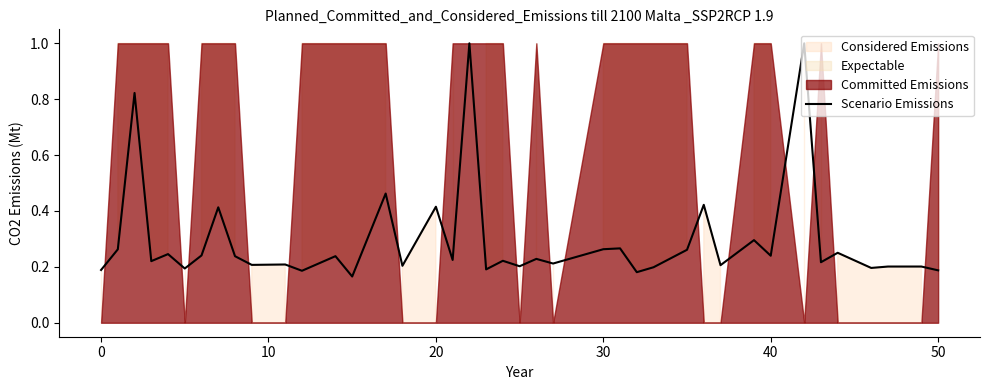

What is the highest value of the Scenario Emissions series?

1.0